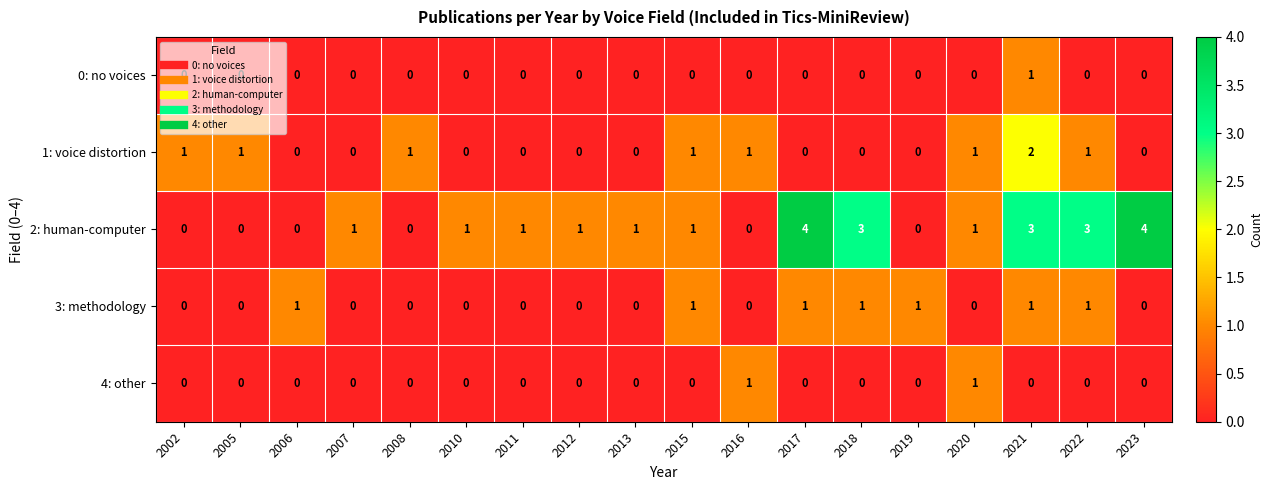

What is the maximum value shown in the chart?

4